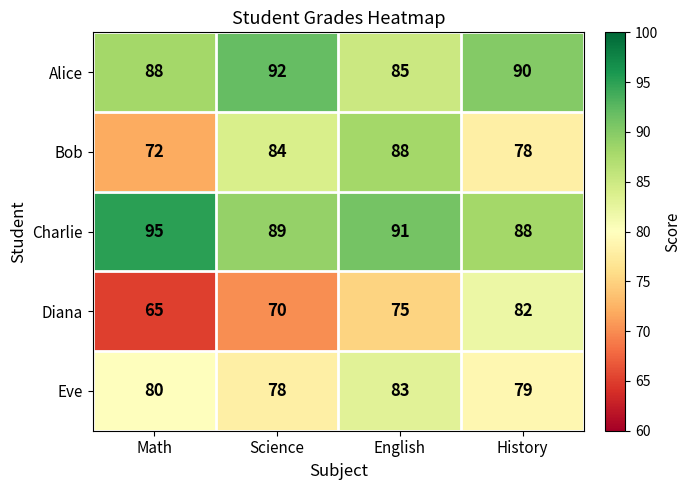

What is the smallest value displayed?

65